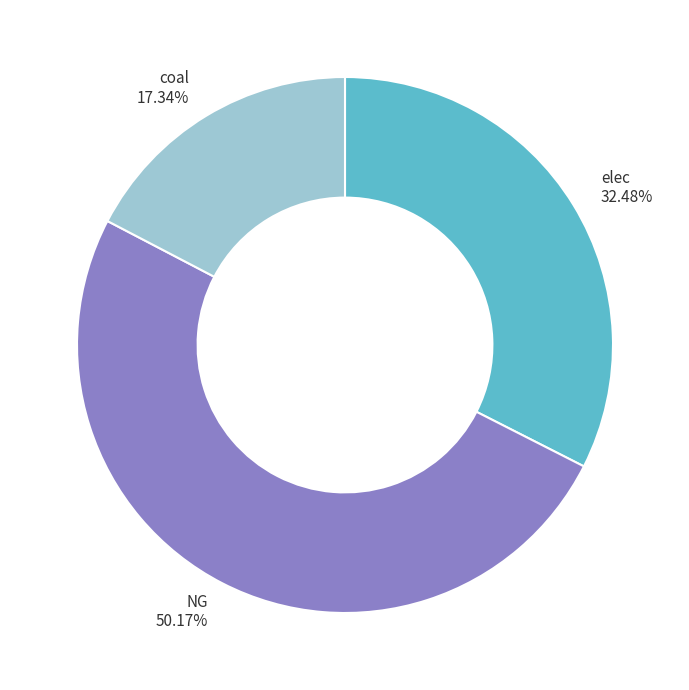

How much of the chart is everything except elec?

67.5%